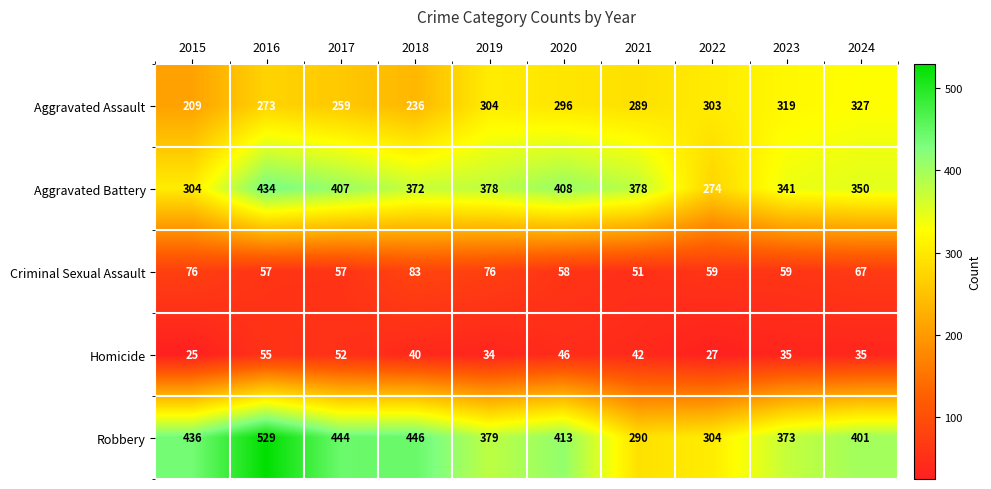

Which series changed the most between 2019 and 2020?

Robbery